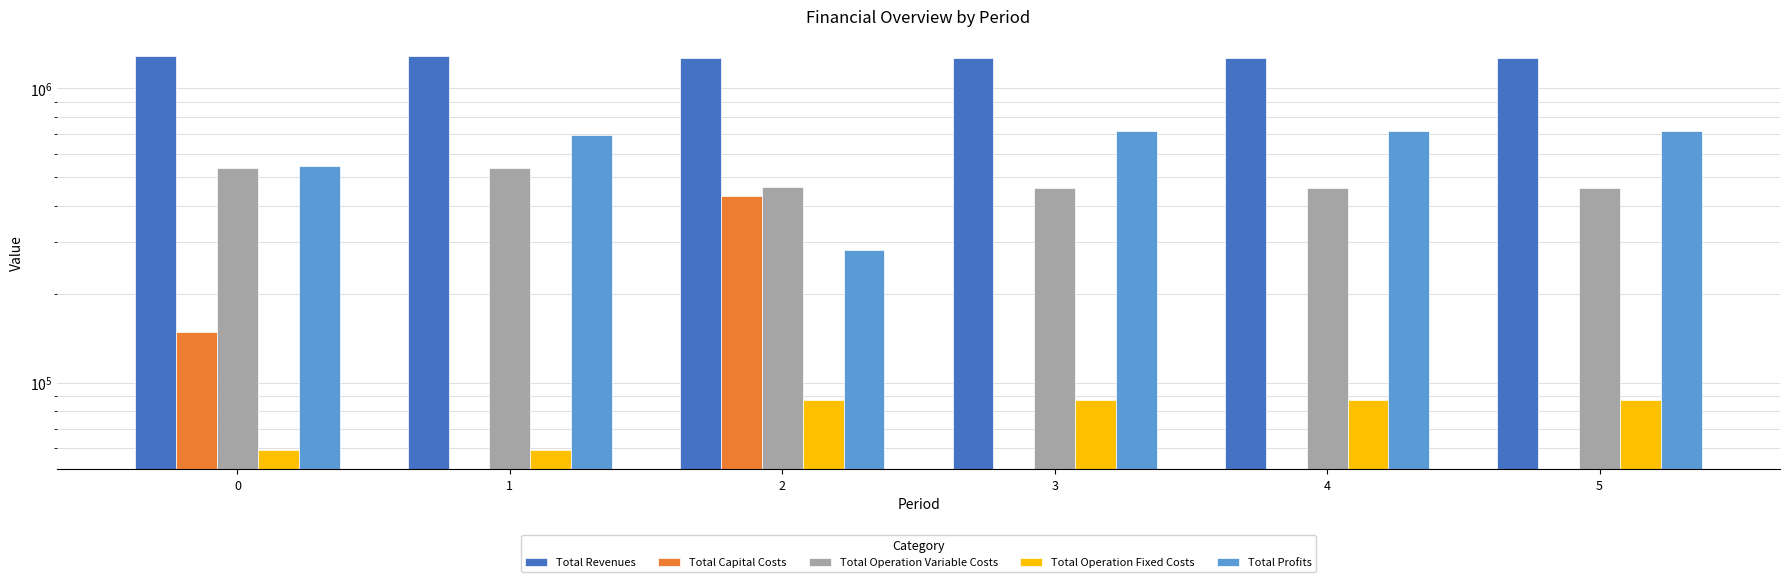

The Total Capital Costs series shows 161530.1 at 4. True or false?

False